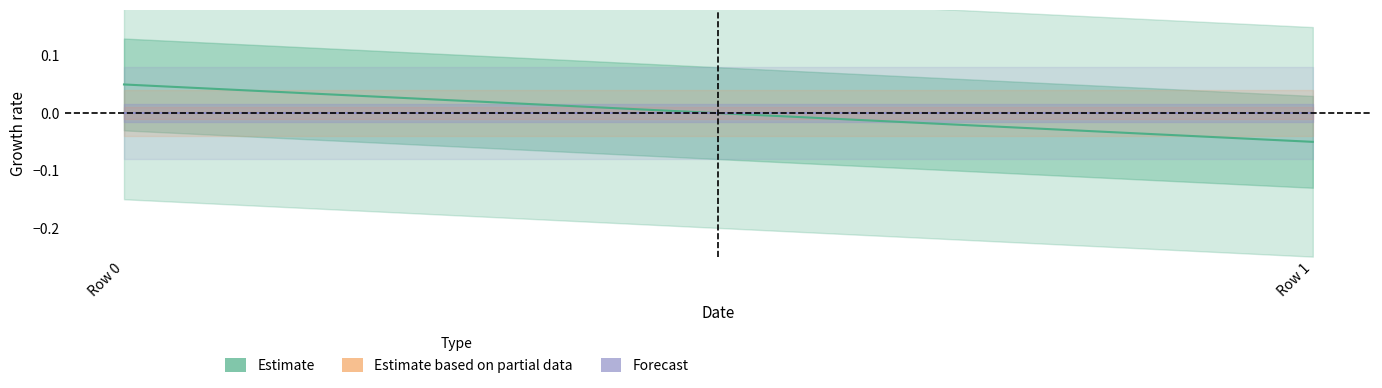

True or false: Forecast has a value of 0.0 at Row 1.

True